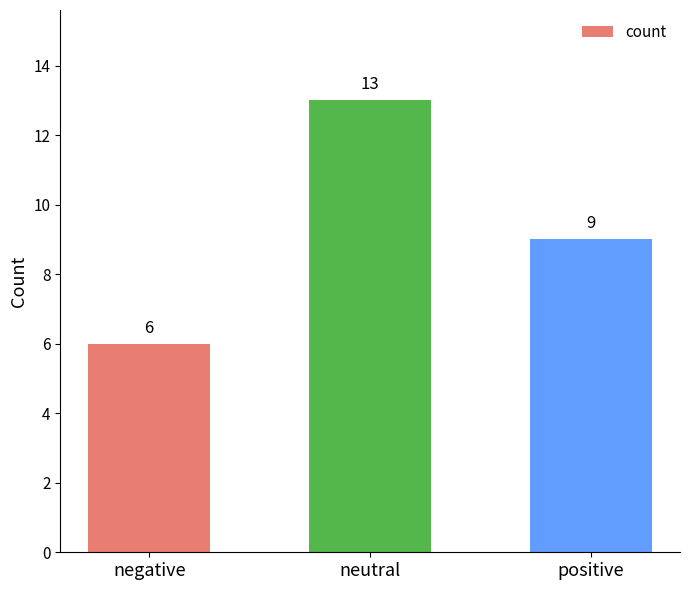

At which label does the data first exceed 9?

neutral